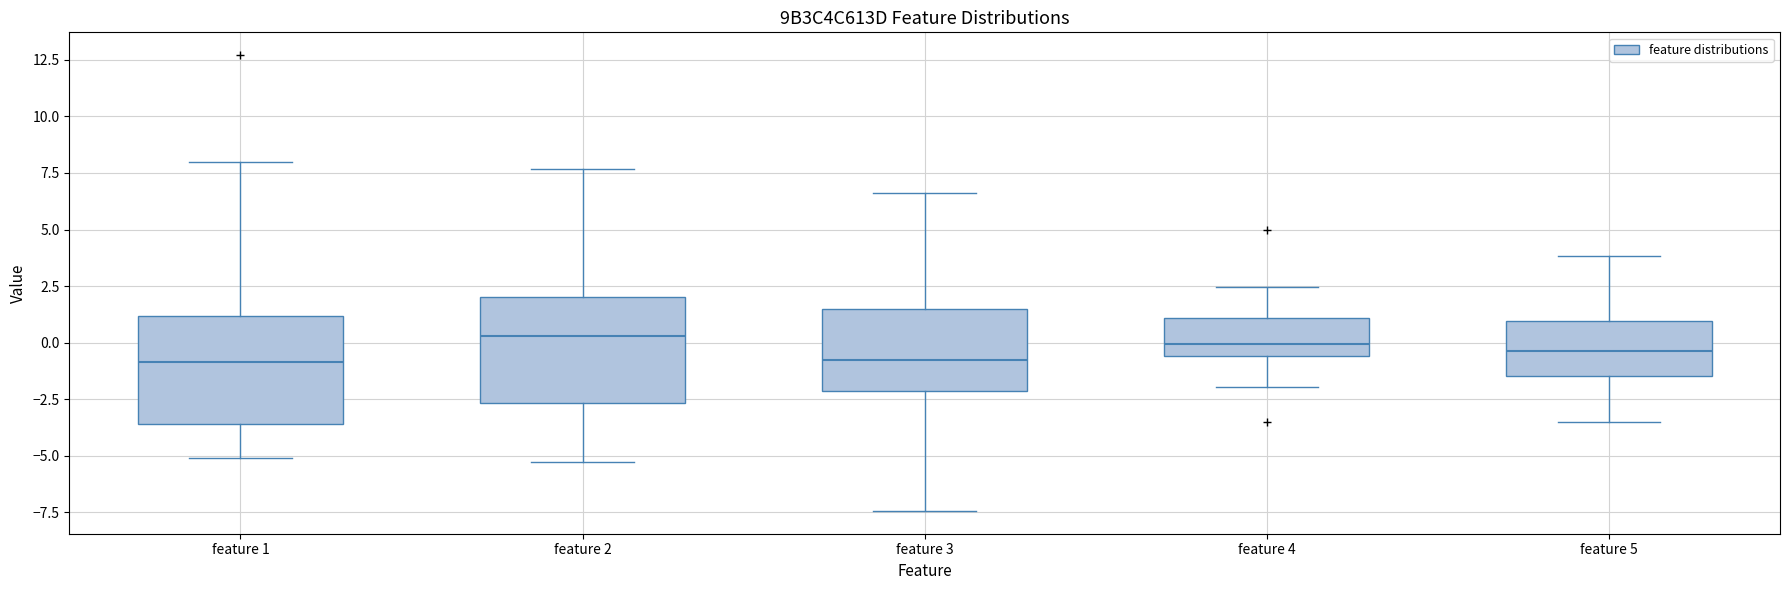

Where is the upper edge of the box for feature 3 on the y-axis? The values are not printed on the chart, so give them approximately, as read against the axis.

1.5